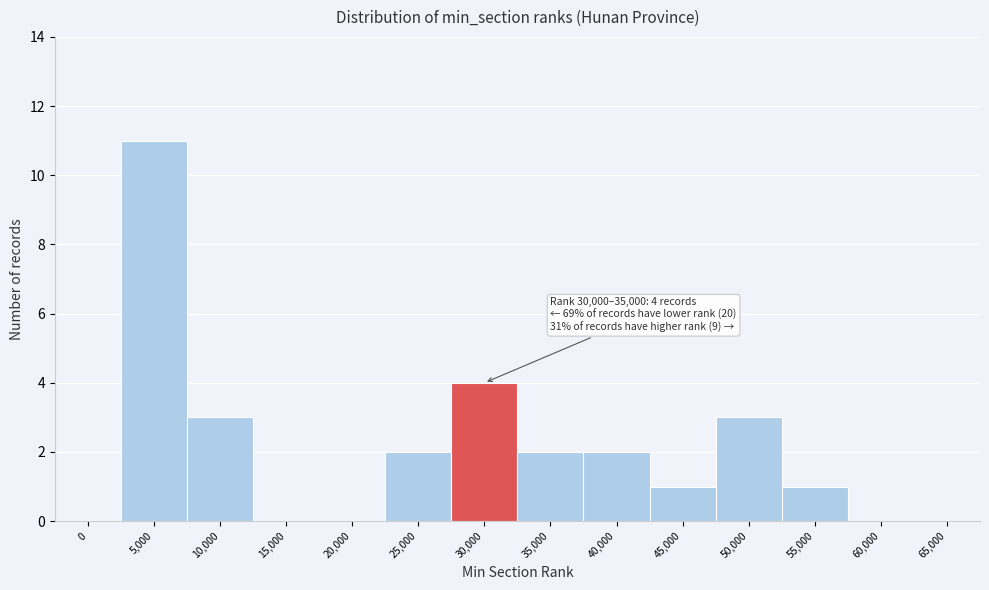

Reading left to right, list all the values displayed in this chart.

0=0	5,000=11	10,000=3	15,000=0	20,000=0	25,000=2	30,000=4	35,000=2	40,000=2	45,000=1	50,000=3	55,000=1	60,000=0	65,000=0